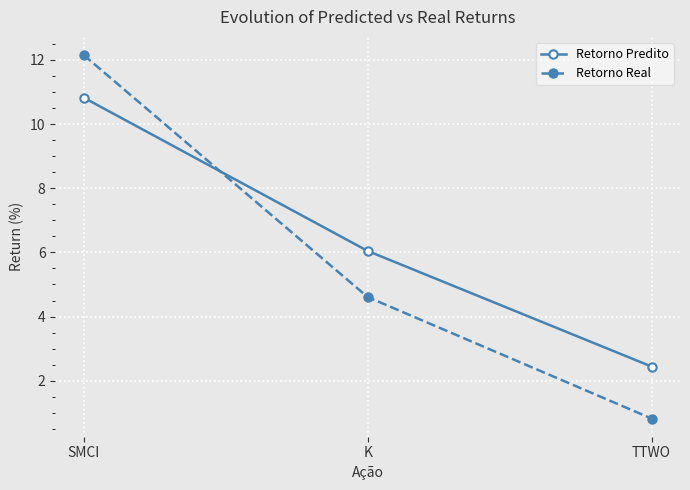

Does the chart display data point markers on the line(s)?

Yes